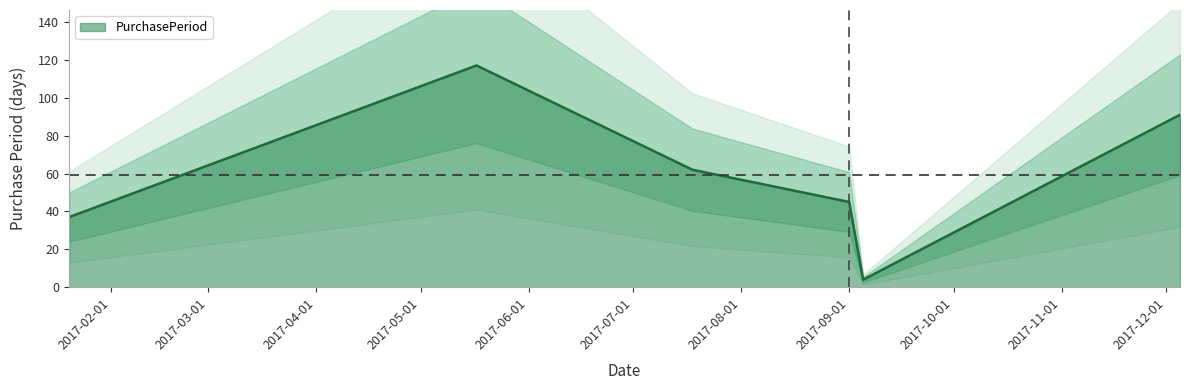

What is the label of the 4th point from the right?

2017-07-18